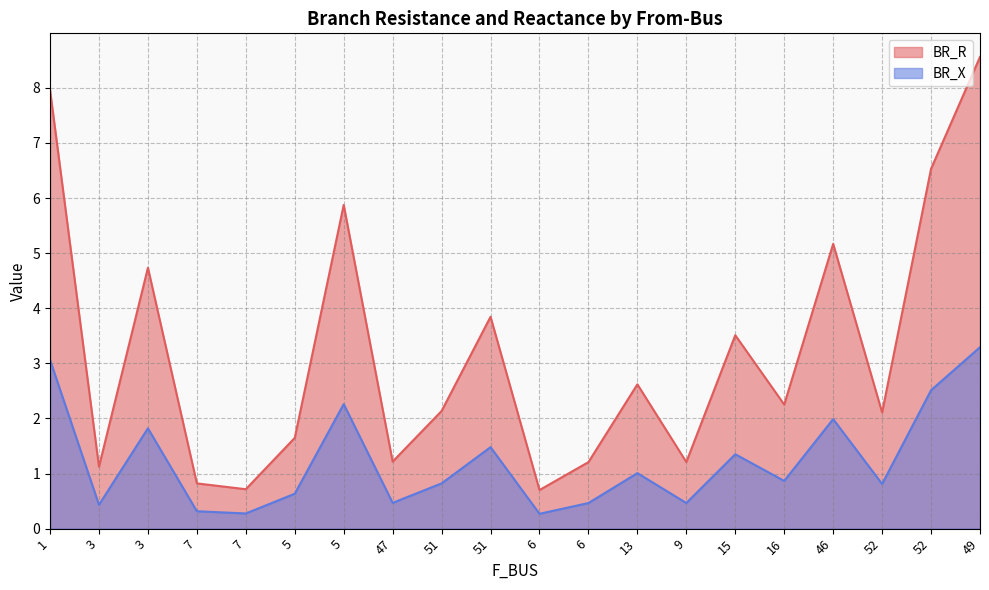

True or false: BR_X and BR_R cross at least once.

False